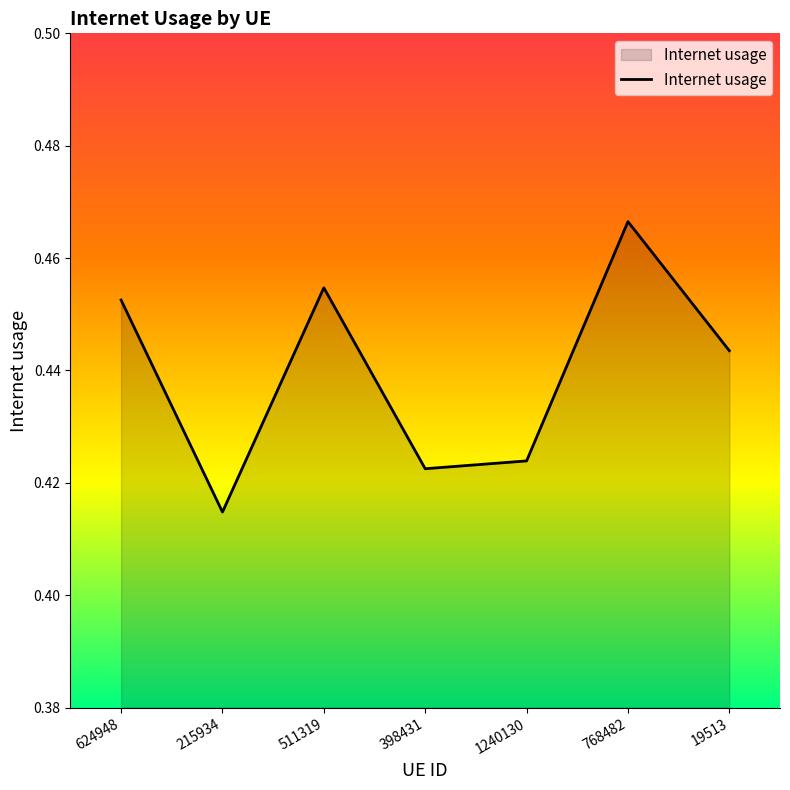

List the labels in order of value, smallest first.

215934, 398431, 1240130, 19513, 624948, 511319, 768482